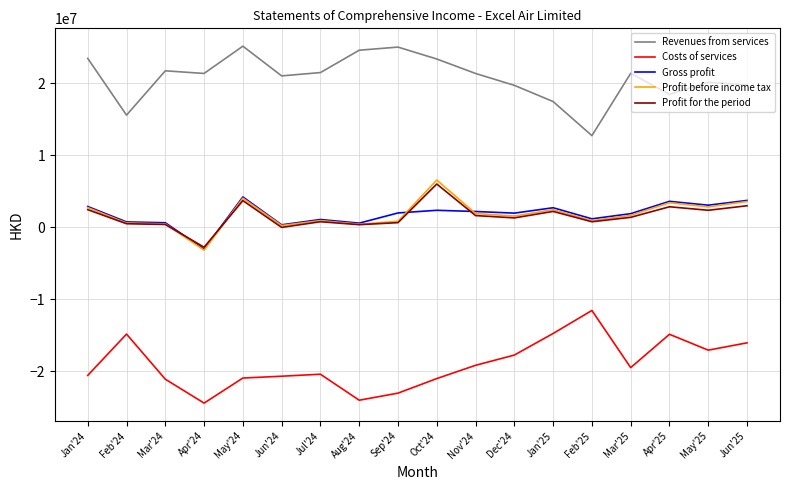

True or false: Gross profit and Costs of services intersect in this chart.

False